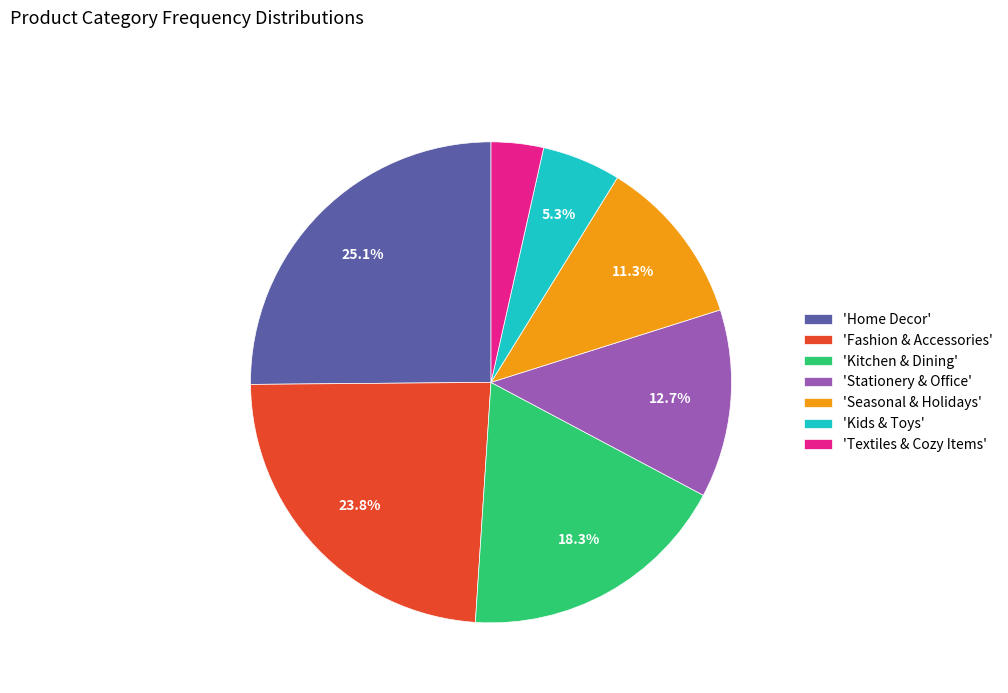

Rank the categories by value from highest to lowest.

'Home Decor', 'Fashion & Accessories', 'Kitchen & Dining', 'Stationery & Office', 'Seasonal & Holidays', 'Kids & Toys', 'Textiles & Cozy Items'